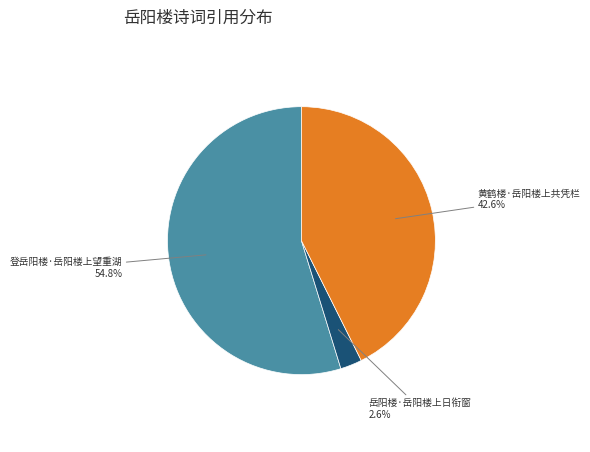

Rank the categories by value from lowest to highest.

岳阳楼·岳阳楼上日衔窗, 黄鹤楼·岳阳楼上共凭栏, 登岳阳楼·岳阳楼上望重湖